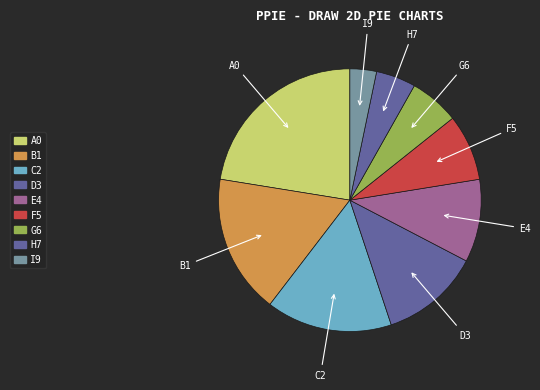

Count the number of slices in the pie.

9